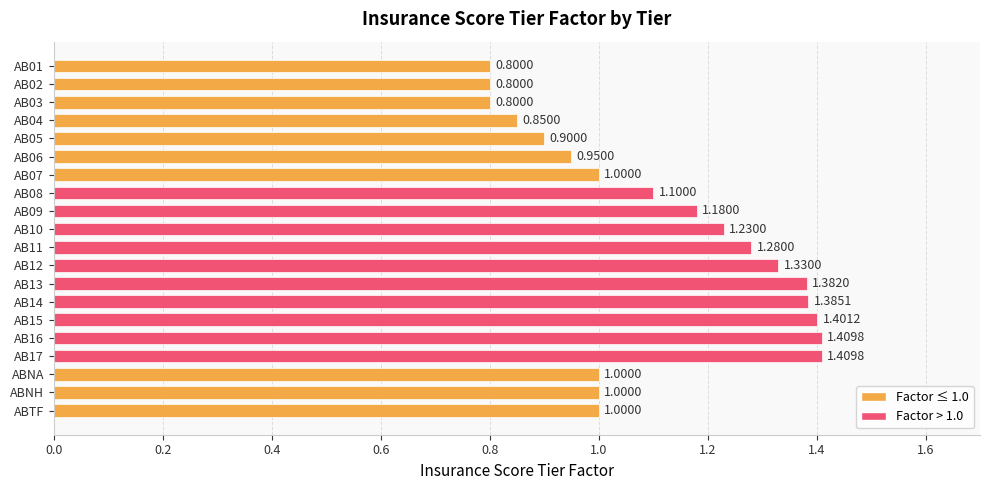

How many data points are less than 1?

6